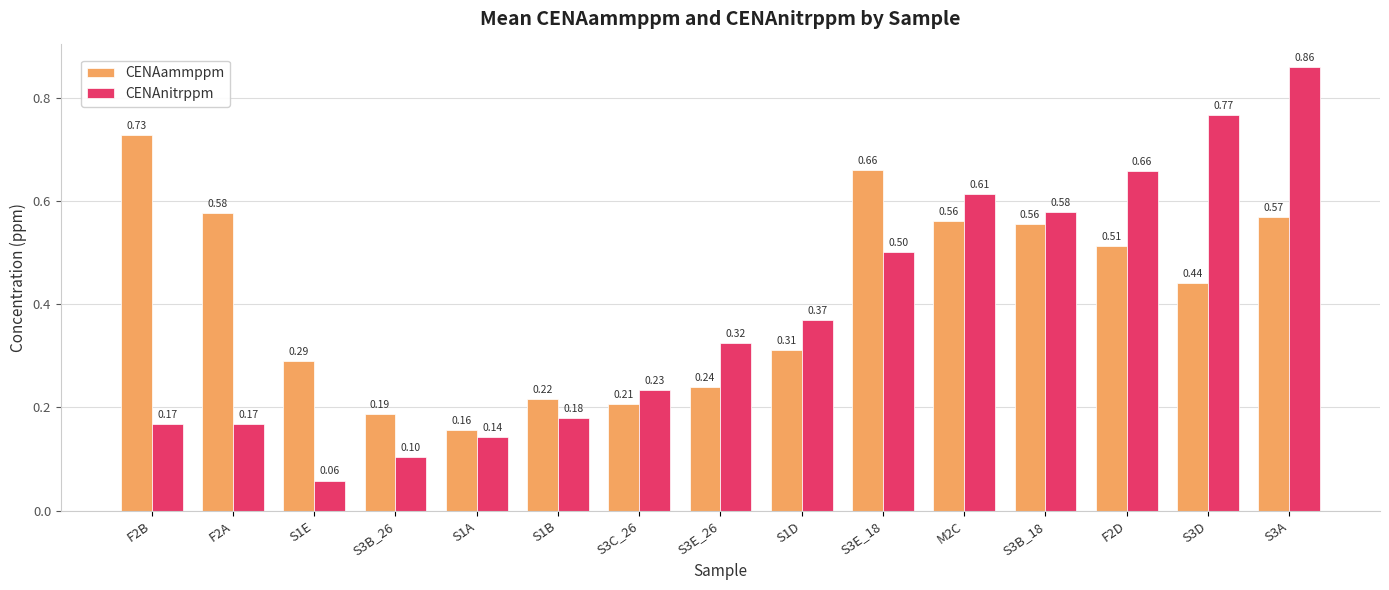

Rank the series by their maximum value, from lowest to highest.

CENAammppm, CENAnitrppm